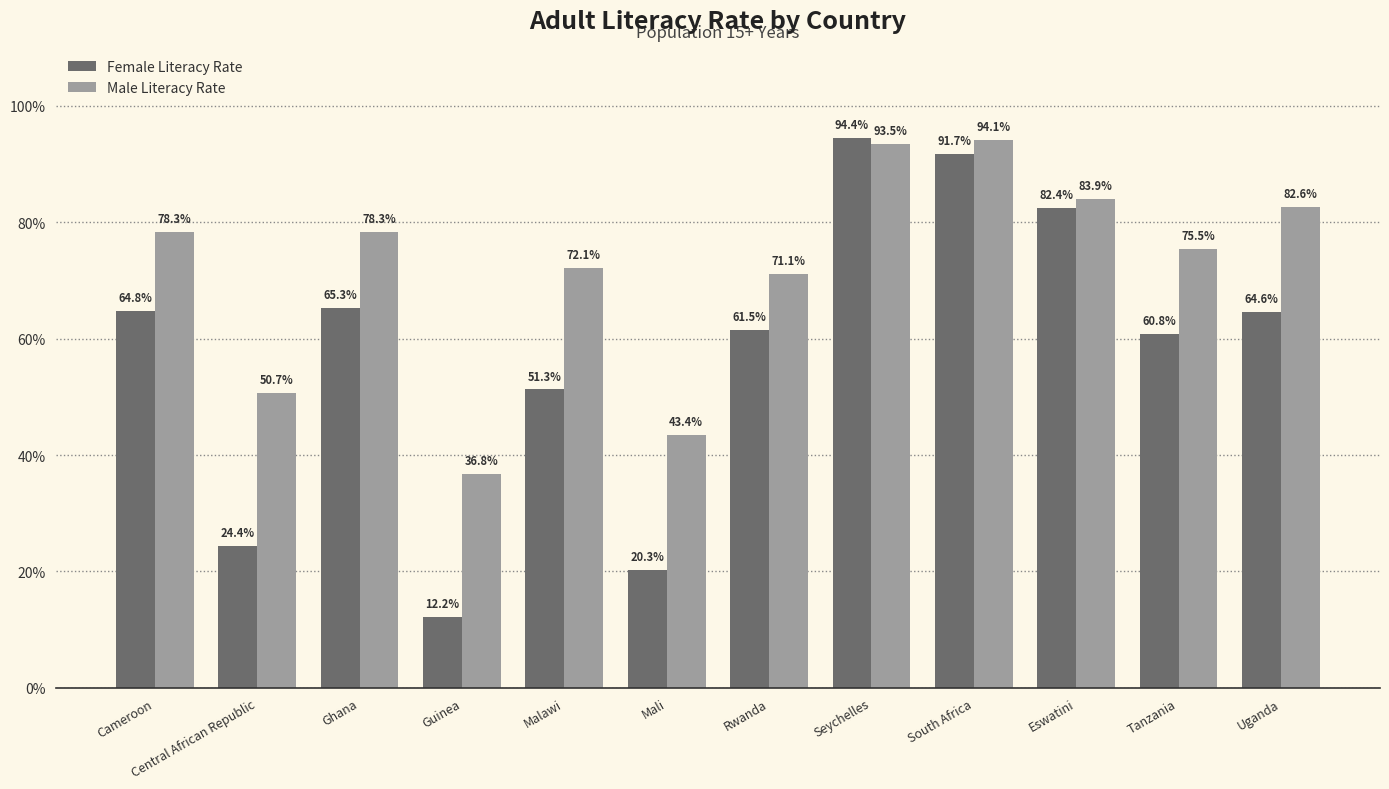

What is the total value across all series at Rwanda?

132.7